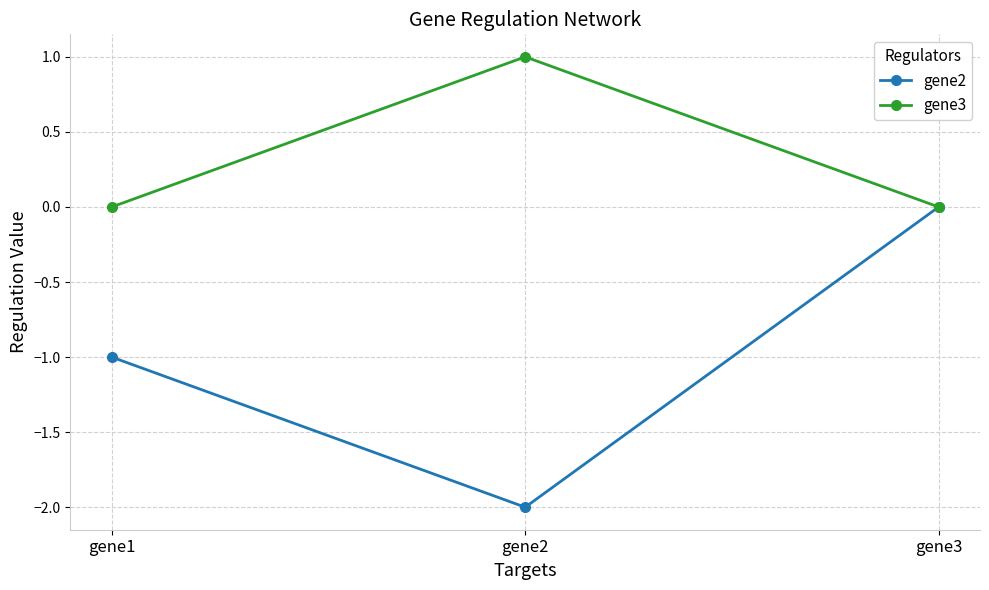

List the series in order of their peak value, lowest first.

gene2, gene3